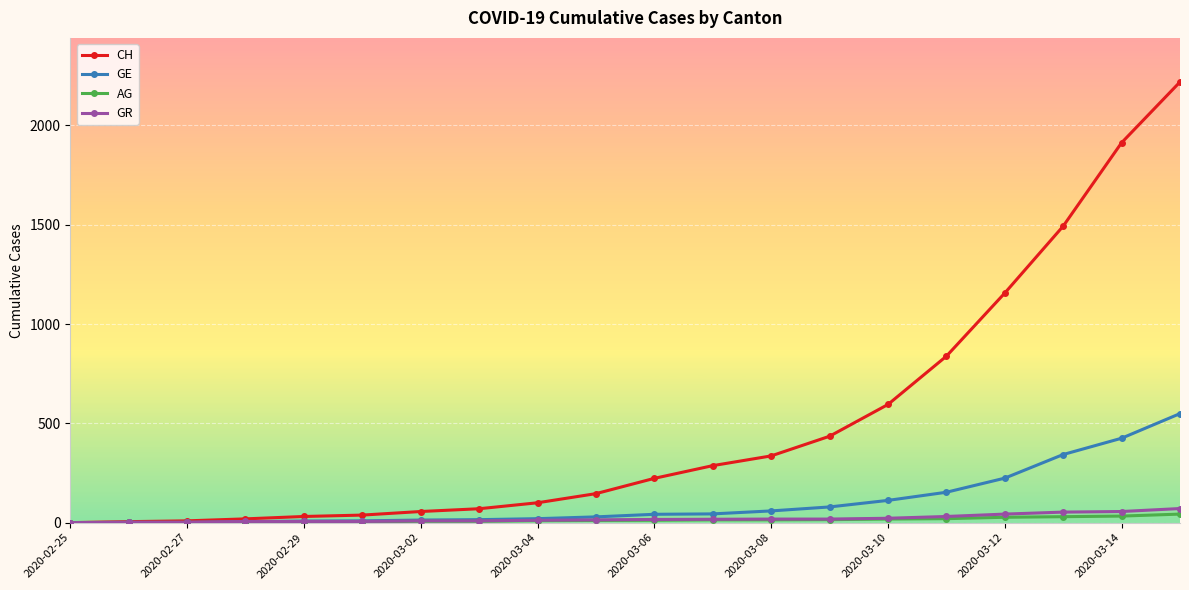

Which series has the largest total across all categories?

CH